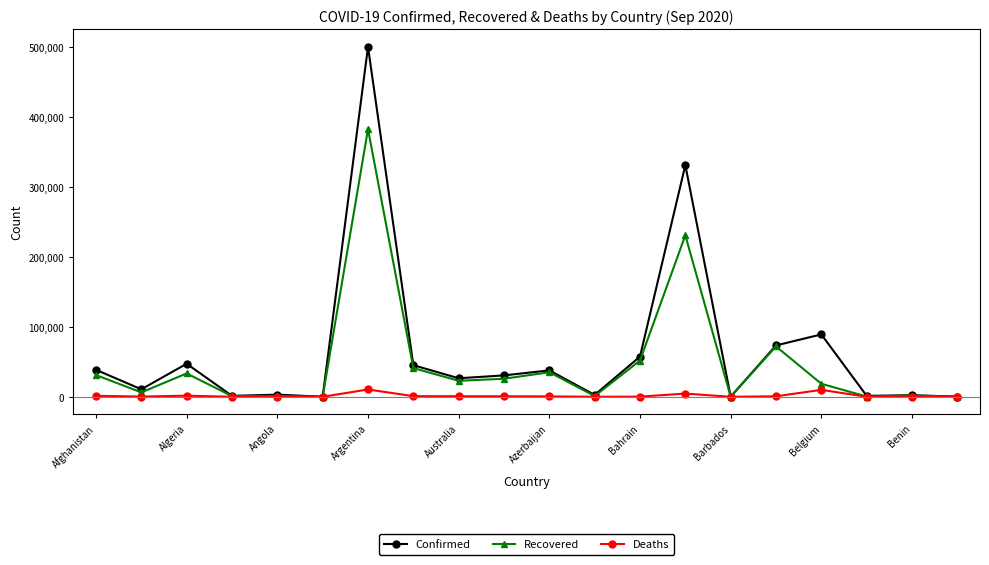

How many lines are shown in the chart?

3